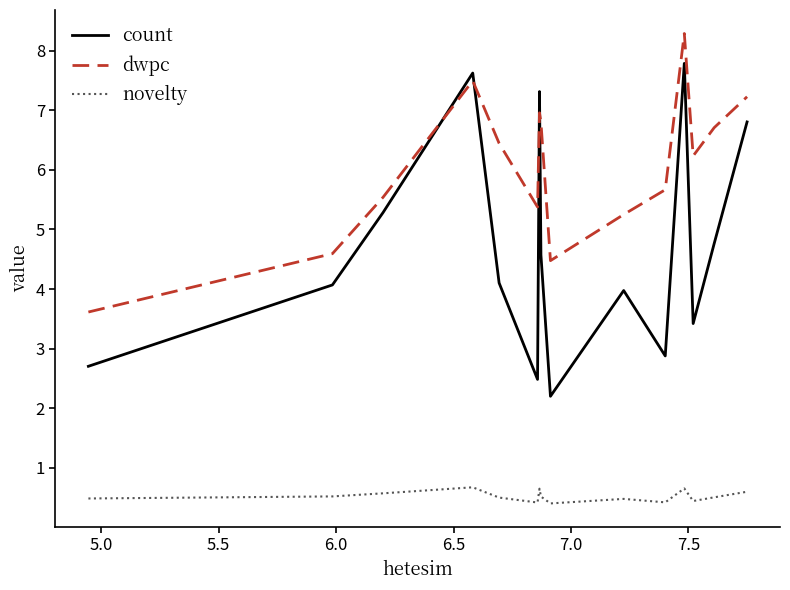

True or false: novelty and count cross at least once.

False